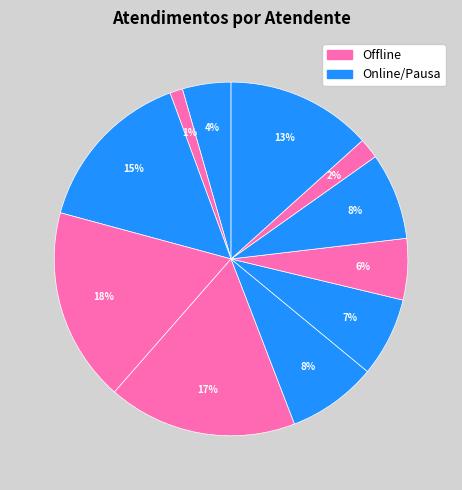

How many slices are in this pie chart?

11